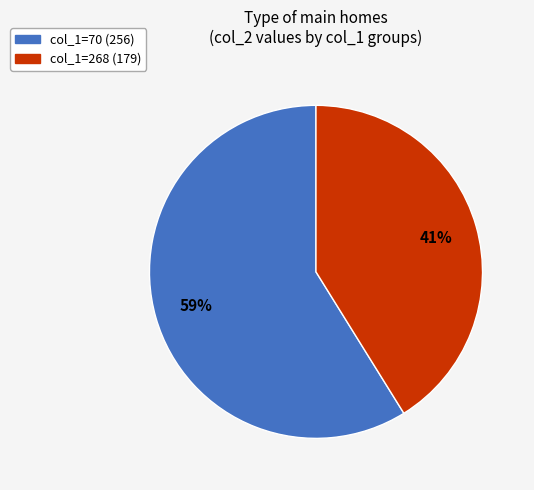

To the nearest percent, what is the difference between the largest and smallest slice percentages?

18%